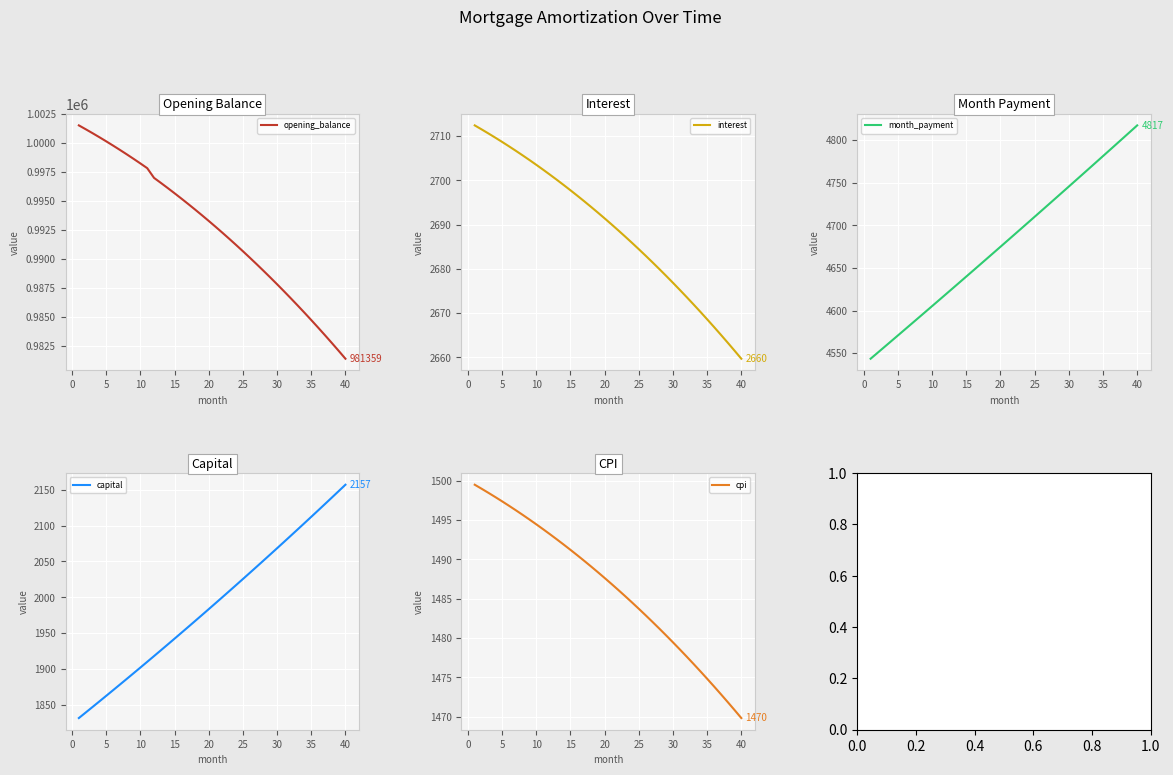

What is the highest value of the capital series?

2157.3